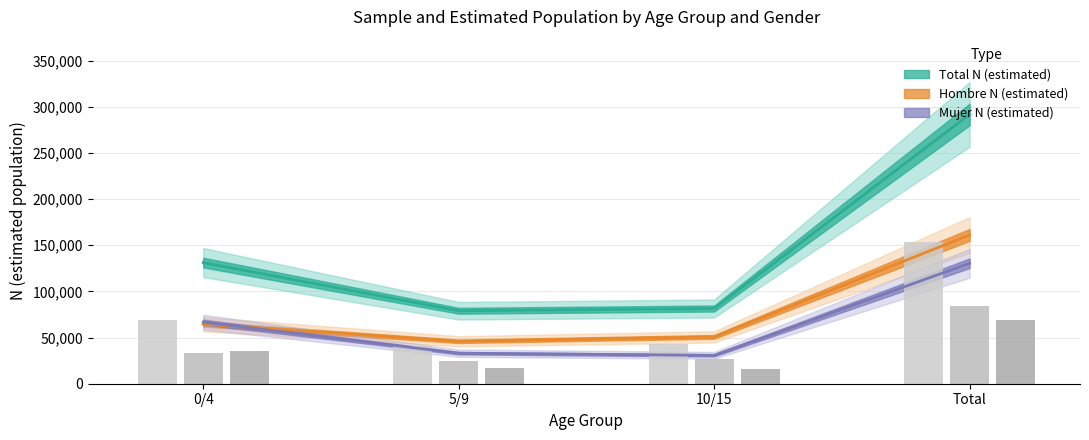

What is the spread (max minus min) of values at 0/4?

97608